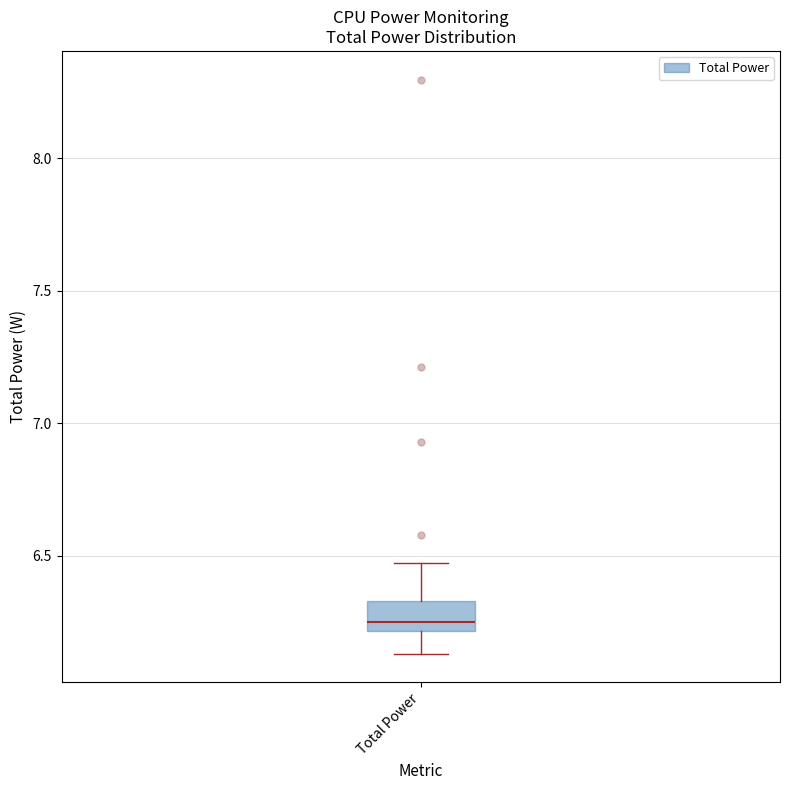

Read this box plot against the y-axis: the position of the median line, the range covered by the box, and the ends of both whiskers. The values are not printed on the chart, so give them approximately, as read against the axis.

median 6.25, box 6.20 to 6.35, whiskers 6.15 to 6.45